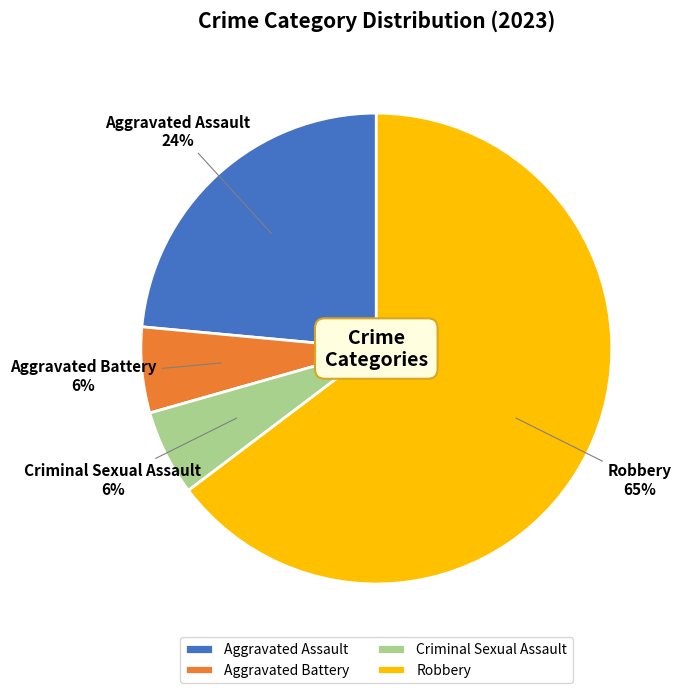

What percentage is the Aggravated Battery slice, to the nearest percent?

6%